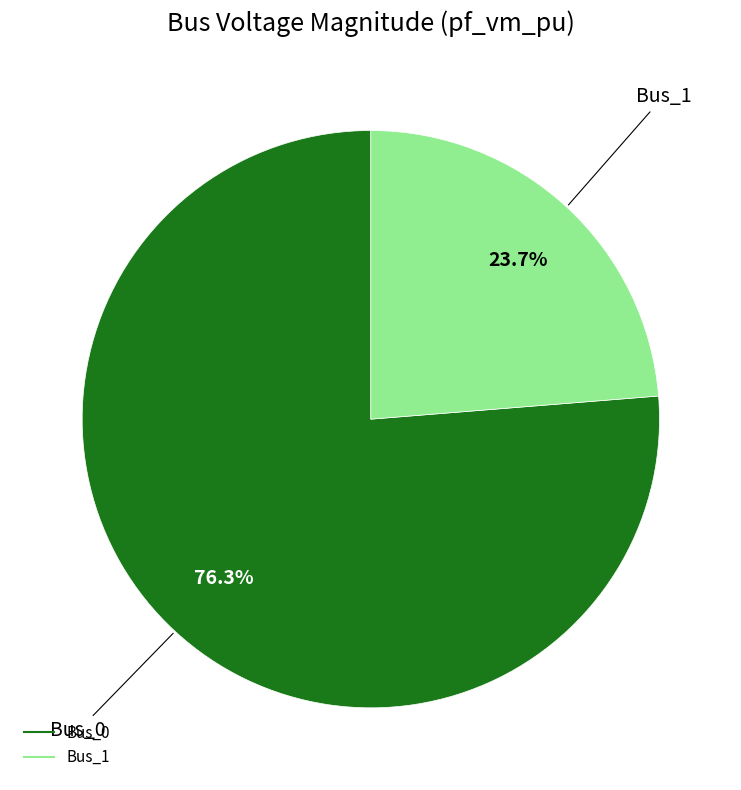

Does any single category account for the majority?

Yes